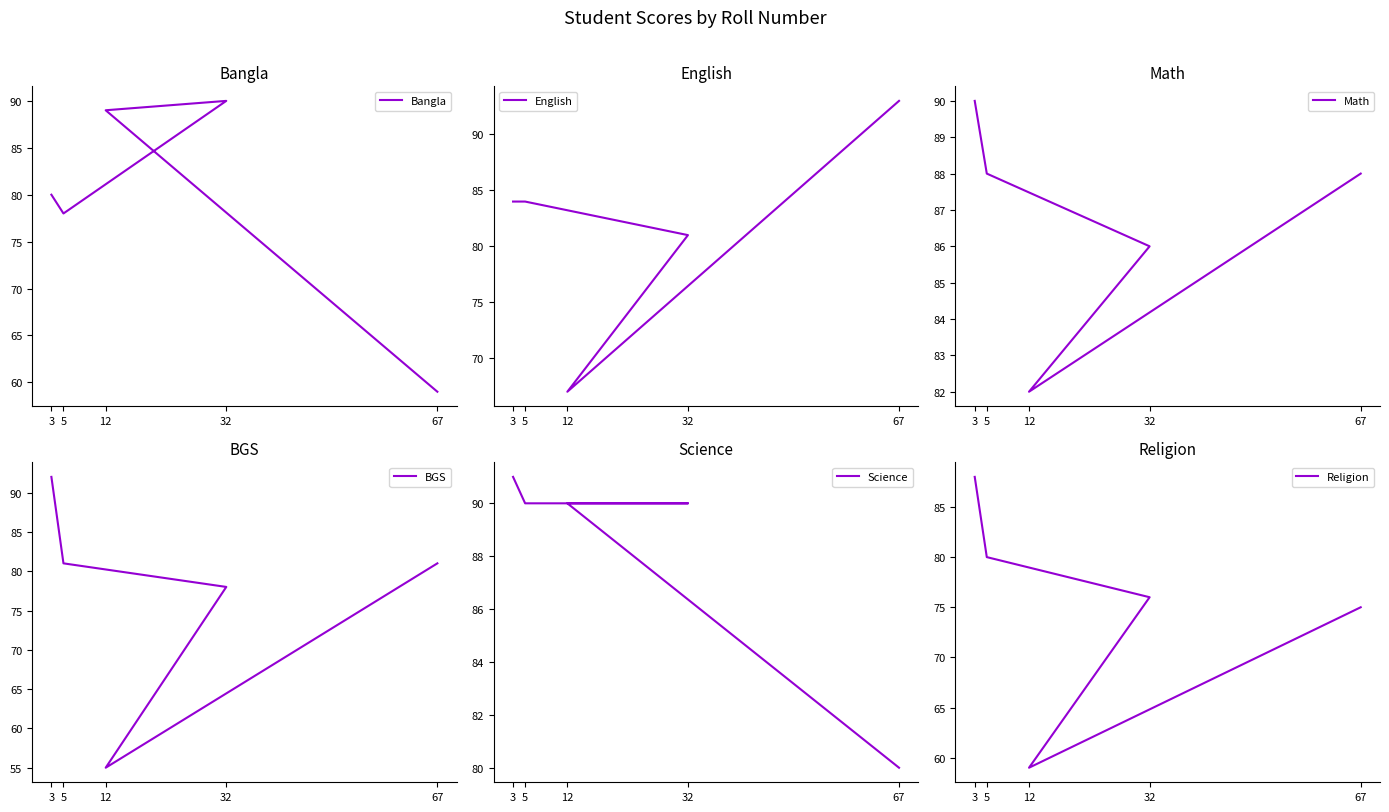

What is the value of the Math point at the 1st from the left?

90